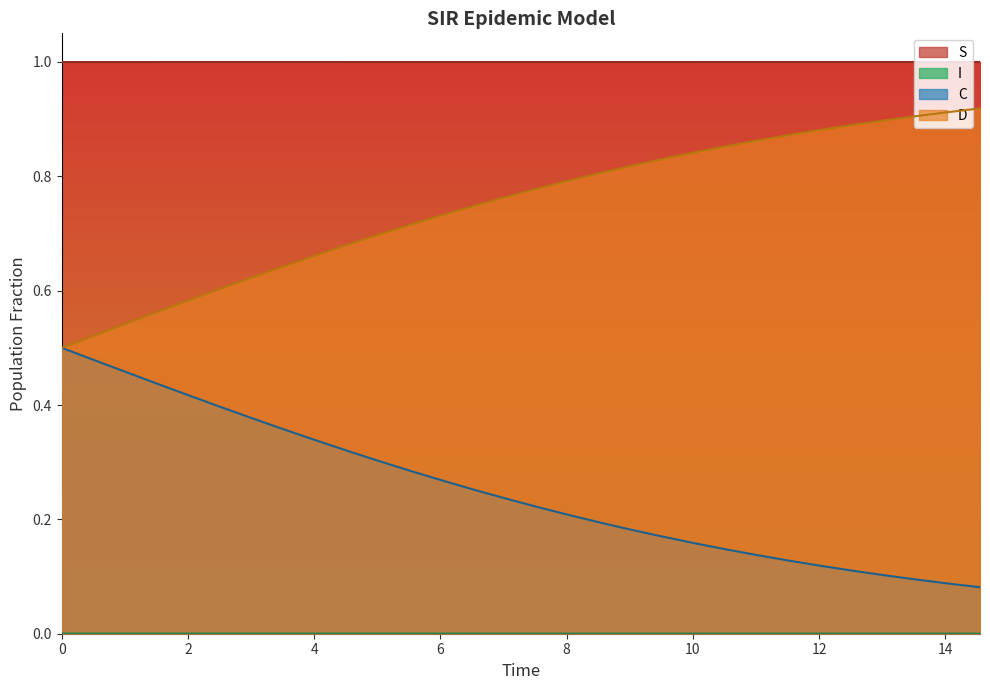

At how many categories does at least one series exceed 0?

30